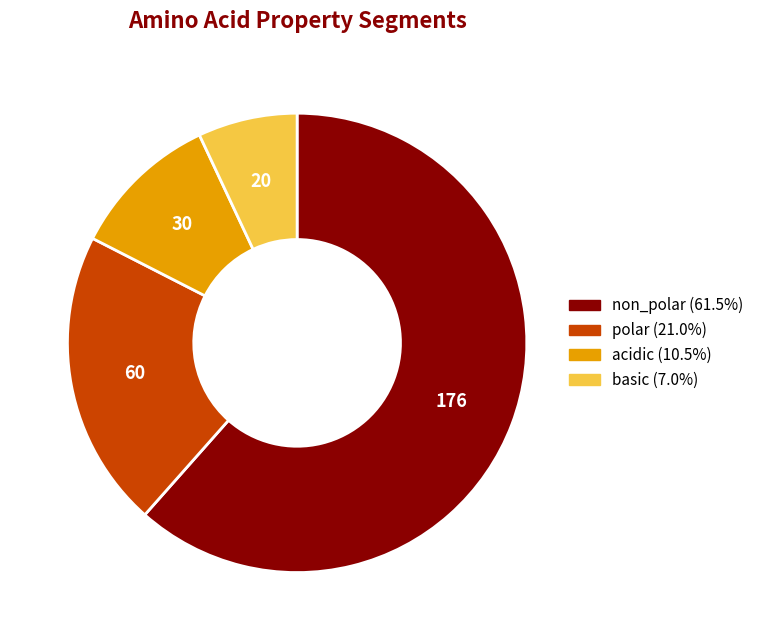

Is the sum of basic and acidic greater than half?

No